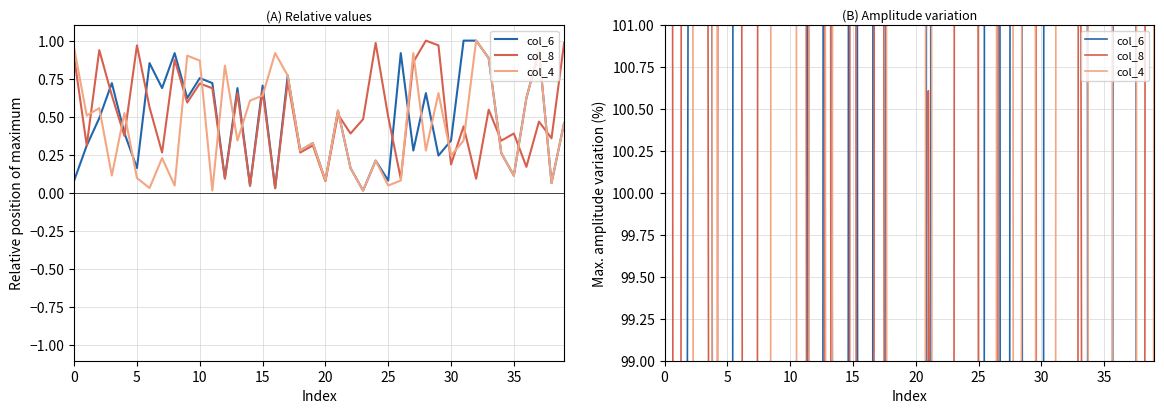

How many interior local valleys does the col_4 series have?

14